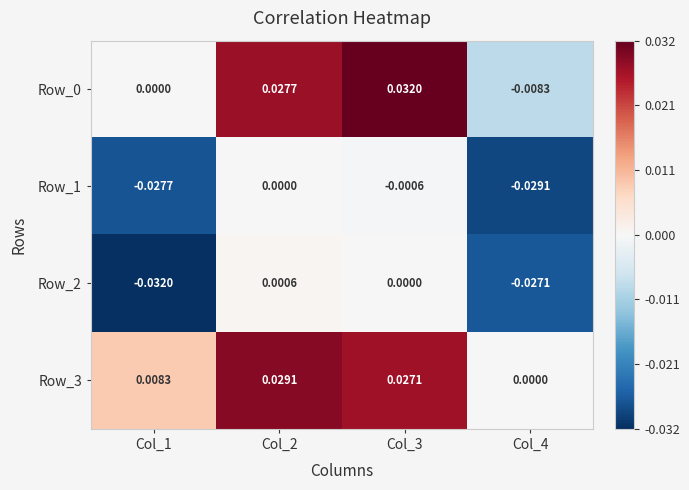

Is the value of Row_3 at Col_4 greater than the value of Row_2 at Col_1?

Yes